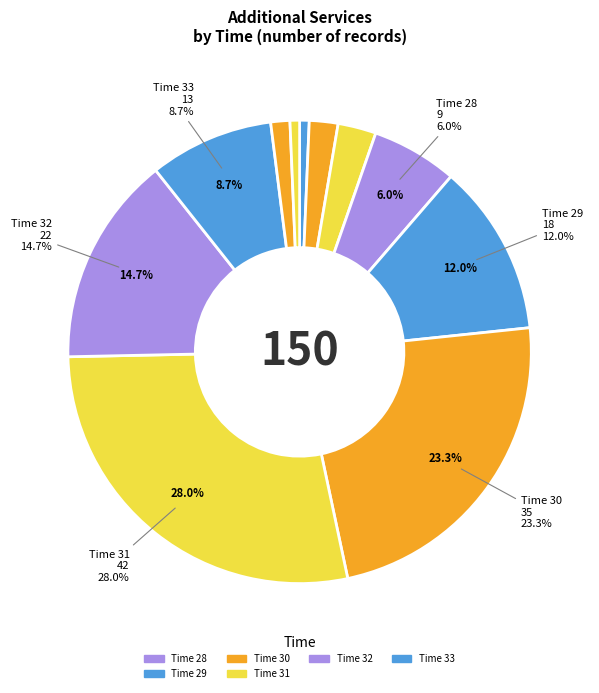

Between 31 and 30, which is larger?

31